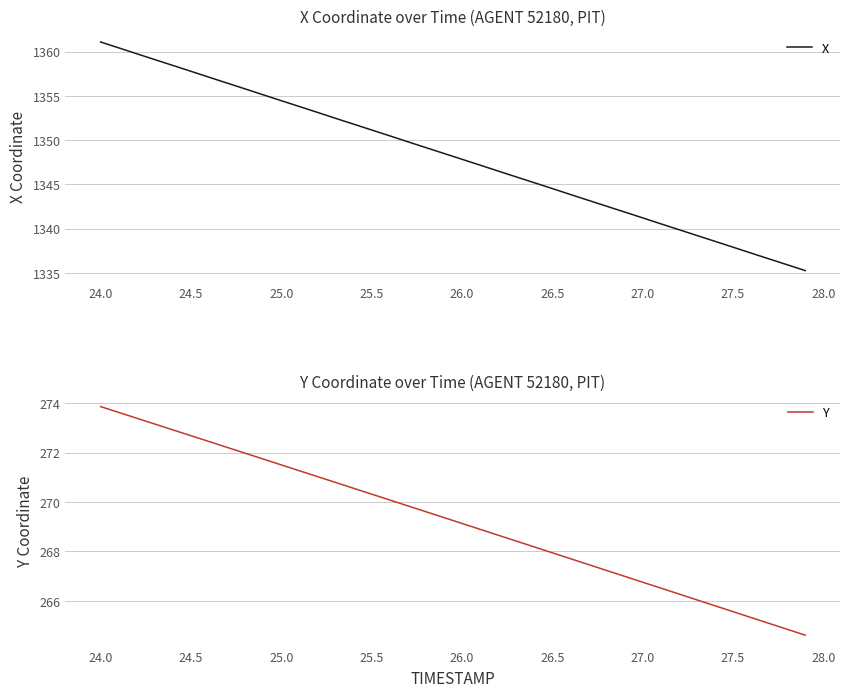

True or false: Y has more than 2 interior local peaks.

False